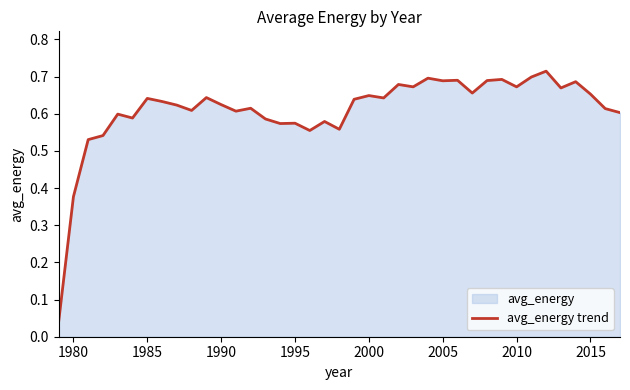

The value at 1995 is 0.1. True or false?

False